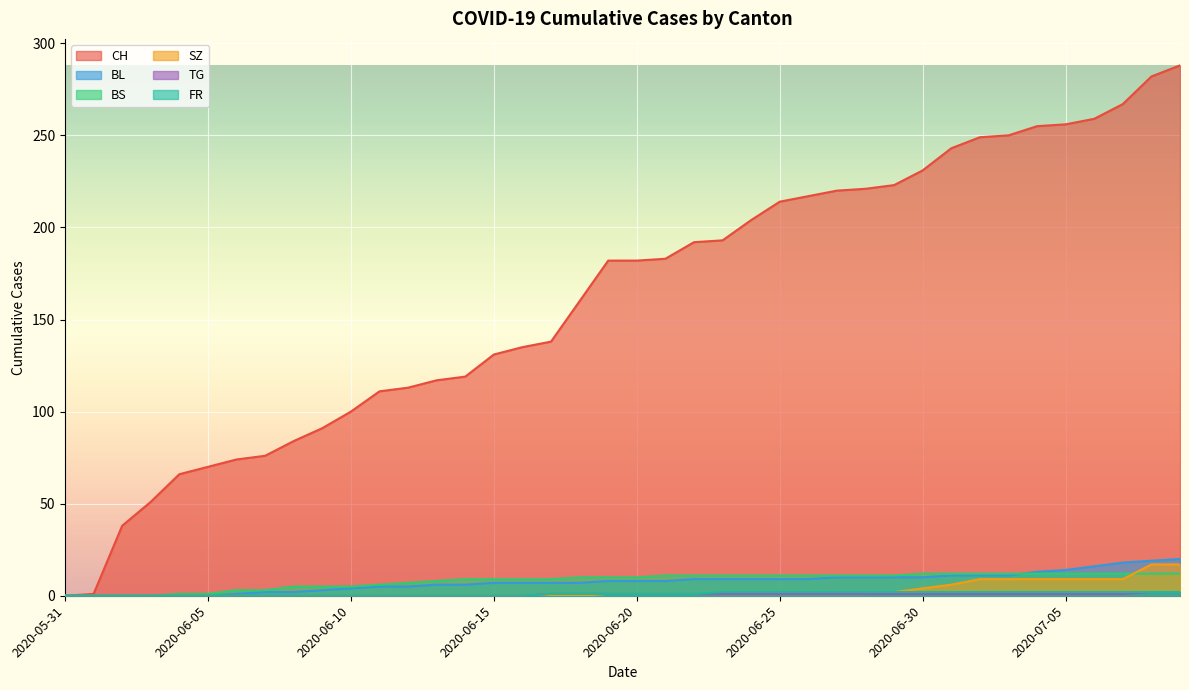

At which label does CH reach its peak?

2020-07-09